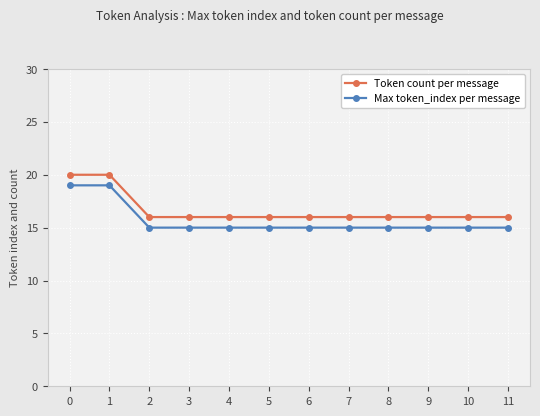

What is the total value across all series at 2?

31